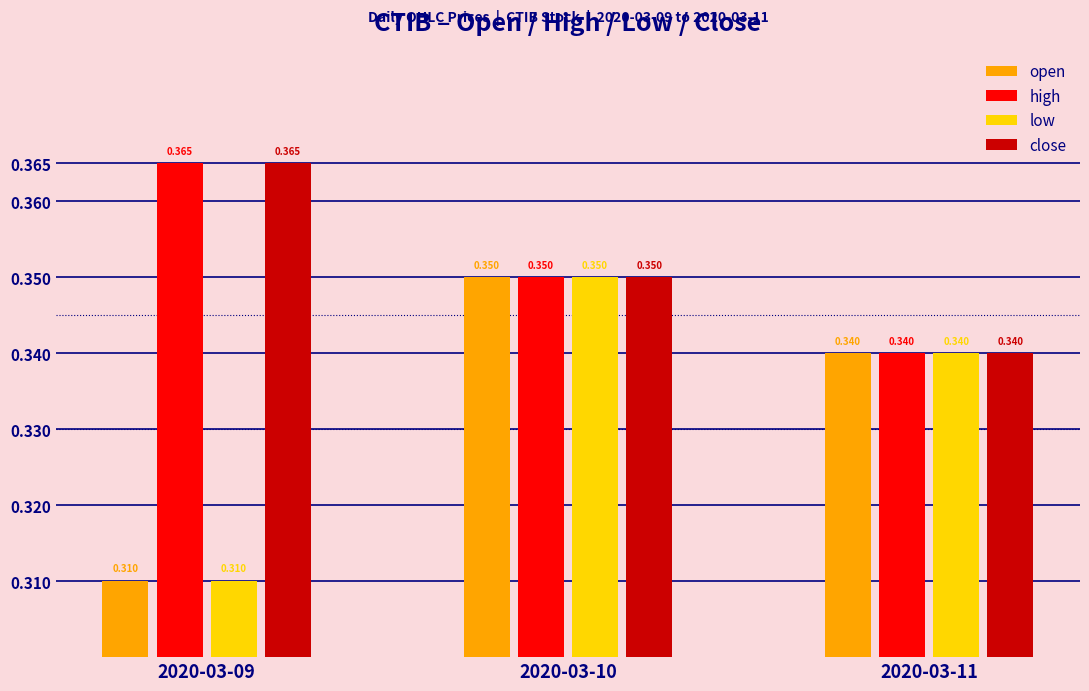

Is the value of open at 2020-03-11 greater than the value of low at 2020-03-10?

No